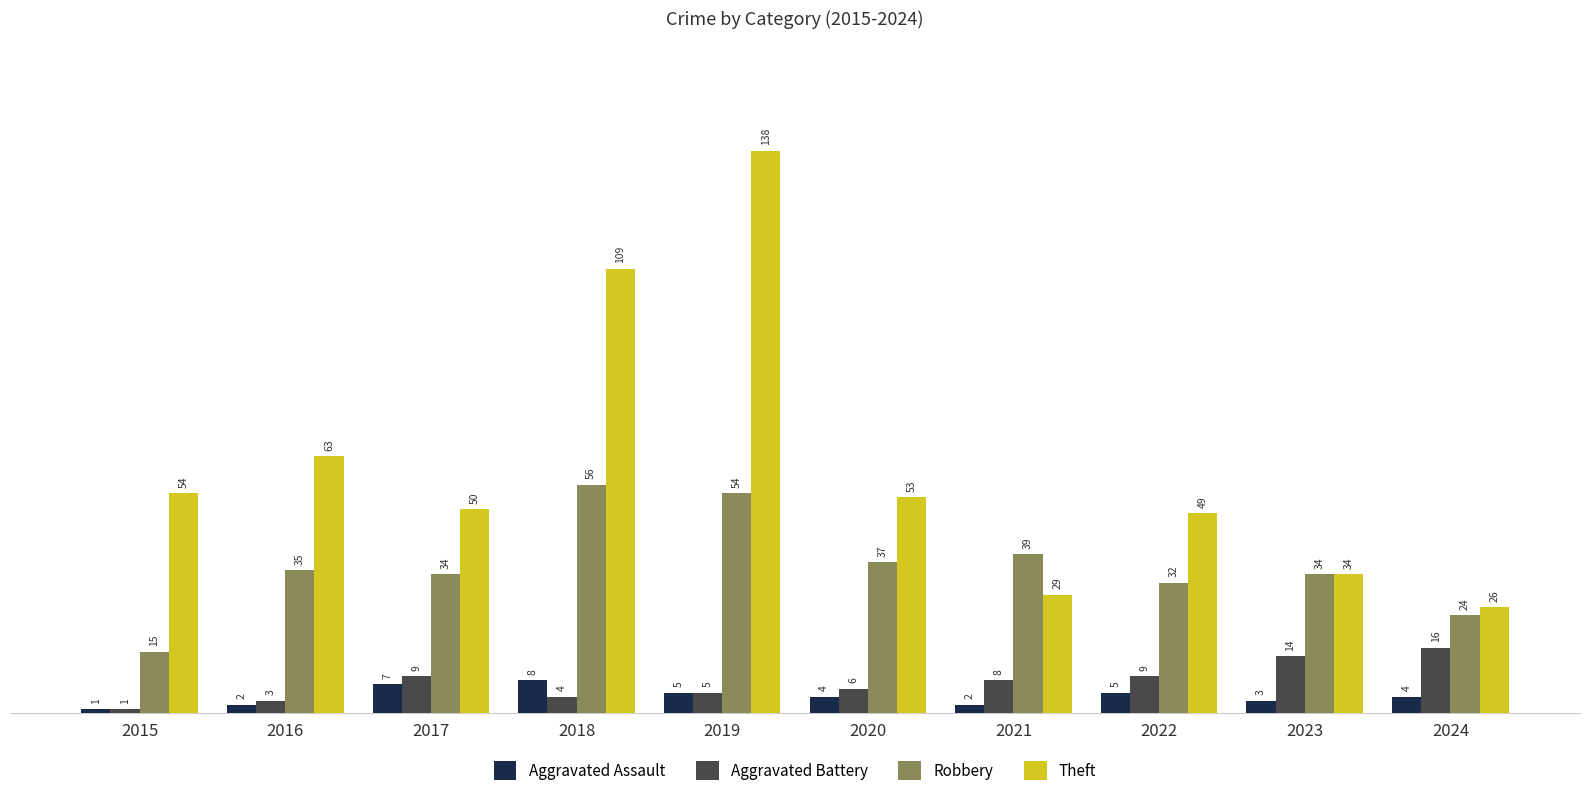

The Aggravated Assault series shows 2 at 2016. True or false?

True